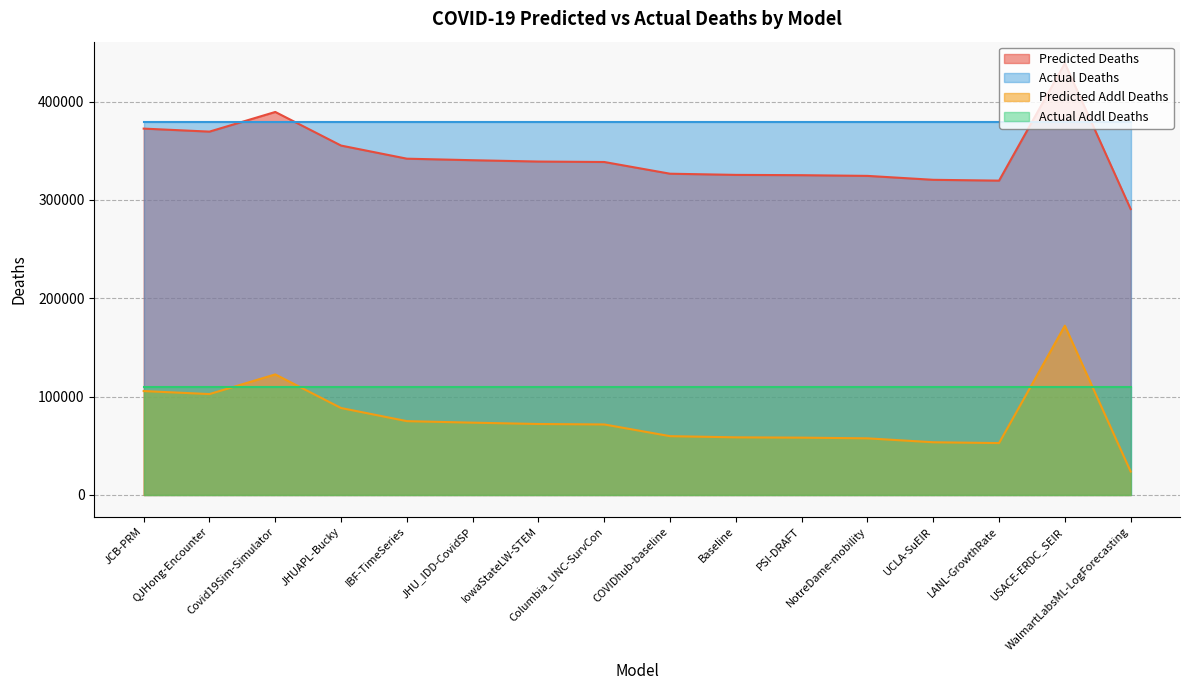

True or false: predicted_deaths and predicted_addl_deaths cross at least once.

False